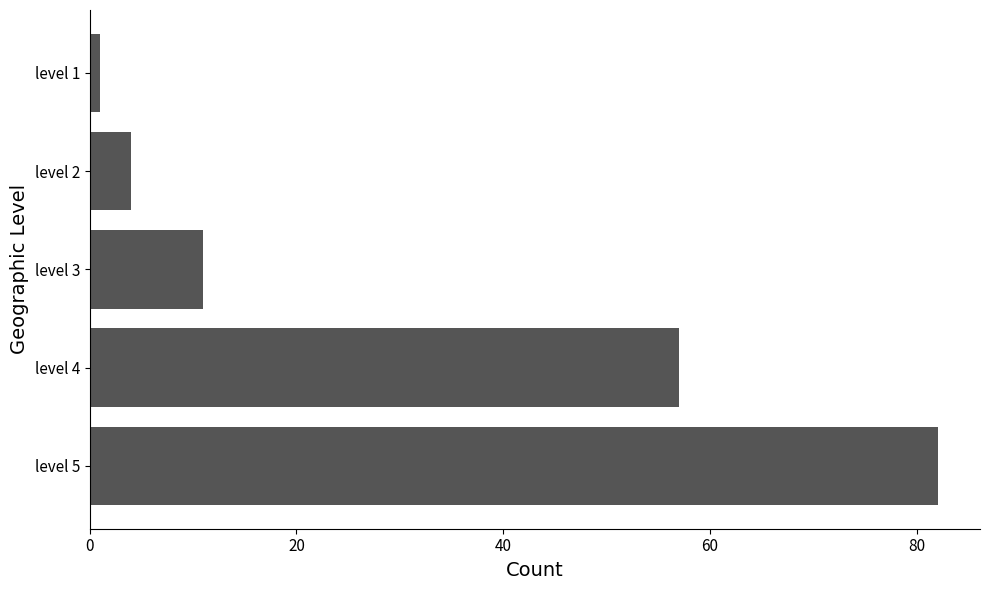

What is the change in value from level 3 to level 2?

-7